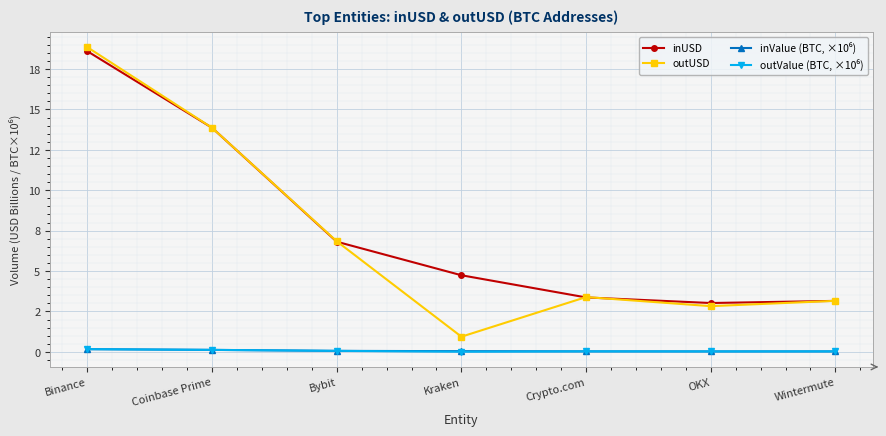

At which category does the chart reach its minimum across all series?

Kraken